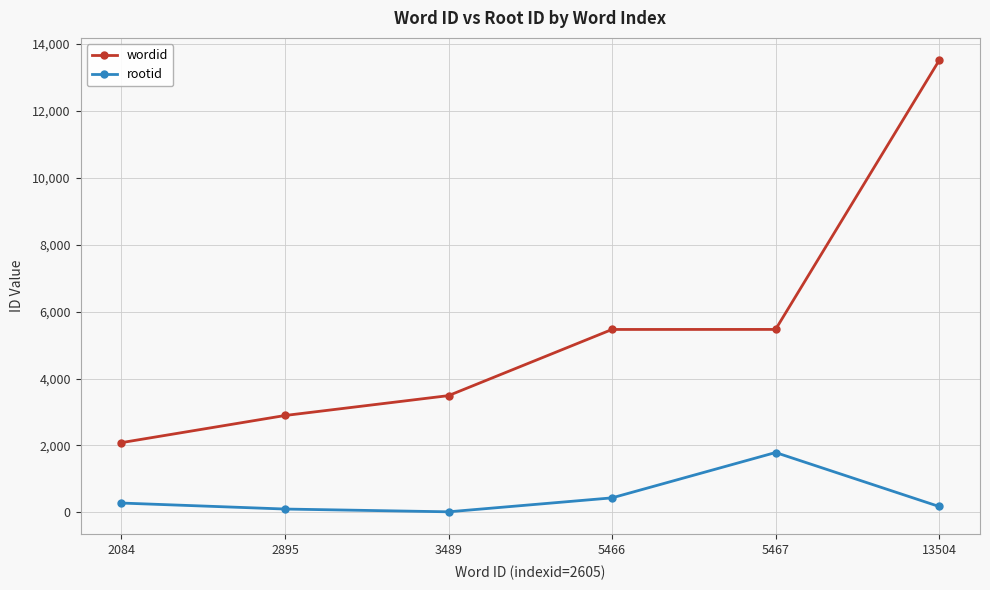

What is the sum of all rootid values?

2795